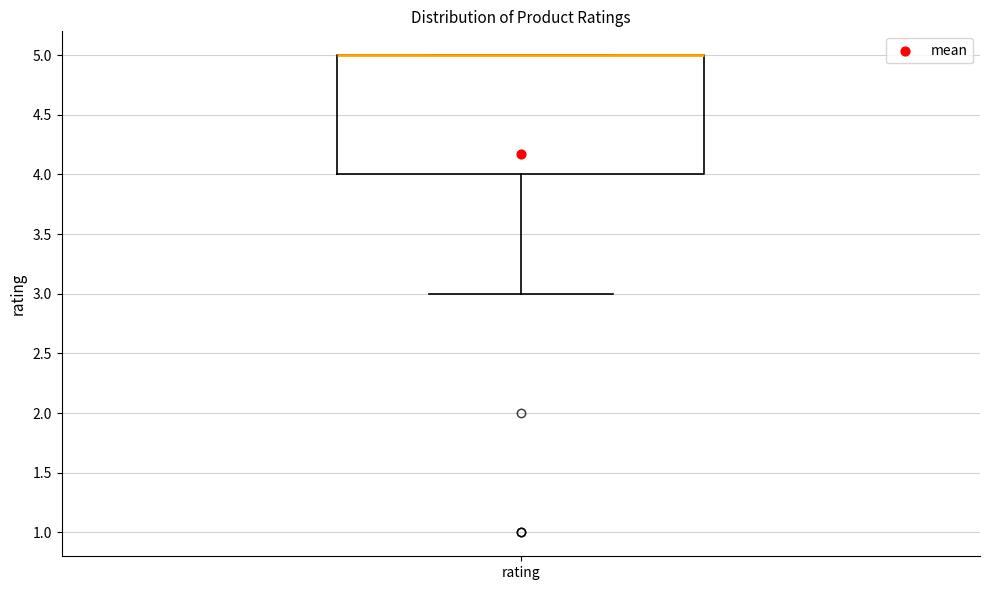

Transcribe this box plot: give where the median line is, the range the box spans, and where the two whiskers end, as read against the y-axis. The values are not printed on the chart, so give them approximately, as read against the axis.

median 5 (drawn on the box's upper edge), box 4 to 5, whiskers 3 to 5